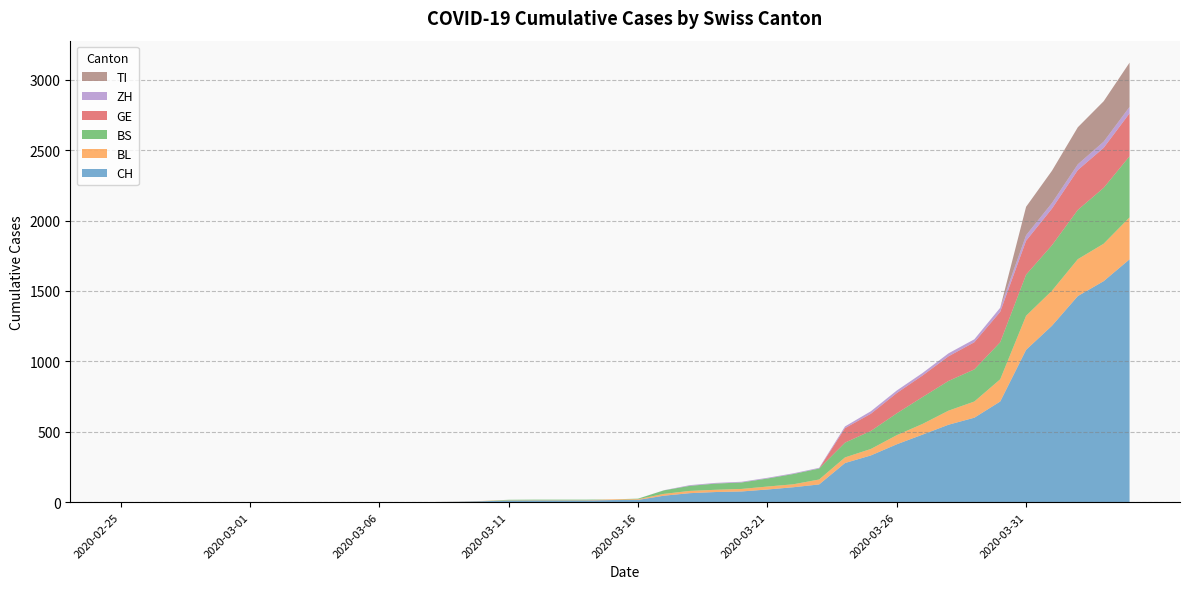

Reading right to left, what are all the values shown in this chart?

CH: 2020-04-04=1725	2020-04-03=1570	2020-04-02=1464	2020-04-01=1253	2020-03-31=1082	2020-03-30=715	2020-03-29=600	2020-03-28=550	2020-03-27=480	2020-03-26=411	2020-03-25=332	2020-03-24=278	2020-03-23=126	2020-03-22=106	2020-03-21=90	2020-03-20=76	2020-03-19=72	2020-03-18=64	2020-03-17=46	2020-03-16=16	2020-03-15=15	2020-03-14=12	2020-03-13=12	2020-03-12=12	2020-03-11=11	2020-03-10=7	2020-03-09=3	2020-03-08=1	2020-03-07=1	2020-03-06=1	2020-03-05=0	2020-03-04=0	2020-03-03=0	2020-03-02=0	2020-03-01=0	2020-02-29=0	2020-02-28=0	2020-02-27=0	2020-02-26=0	2020-02-25=0
BL: 2020-04-04=298	2020-04-03=266	2020-04-02=262	2020-04-01=249	2020-03-31=242	2020-03-30=158	2020-03-29=115	2020-03-28=100	2020-03-27=76	2020-03-26=65	2020-03-25=46	2020-03-24=40	2020-03-23=35	2020-03-22=21	2020-03-21=21	2020-03-20=18	2020-03-19=16	2020-03-18=16	2020-03-17=13	2020-03-16=5	2020-03-15=5	2020-03-14=2	2020-03-13=2	2020-03-12=2	2020-03-11=2	2020-03-10=2	2020-03-09=1	2020-03-08=0	2020-03-07=0	2020-03-06=0	2020-03-05=0	2020-03-04=0	2020-03-03=0	2020-03-02=0	2020-03-01=0	2020-02-29=0	2020-02-28=0	2020-02-27=0	2020-02-26=0	2020-02-25=0
BS: 2020-04-04=434	2020-04-03=397	2020-04-02=350	2020-04-01=323	2020-03-31=292	2020-03-30=263	2020-03-29=228	2020-03-28=211	2020-03-27=191	2020-03-26=155	2020-03-25=128	2020-03-24=105	2020-03-23=78	2020-03-22=73	2020-03-21=57	2020-03-20=46	2020-03-19=44	2020-03-18=36	2020-03-17=25	2020-03-16=4	2020-03-15=0	2020-03-14=4	2020-03-13=4	2020-03-12=4	2020-03-11=4	2020-03-10=0	2020-03-09=0	2020-03-08=0	2020-03-07=0	2020-03-06=0	2020-03-05=0	2020-03-04=0	2020-03-03=0	2020-03-02=0	2020-03-01=0	2020-02-29=0	2020-02-28=0	2020-02-27=0	2020-02-26=0	2020-02-25=0
GE: 2020-04-04=305	2020-04-03=284	2020-04-02=283	2020-04-01=260	2020-03-31=241	2020-03-30=216	2020-03-29=193	2020-03-28=175	2020-03-27=153	2020-03-26=144	2020-03-25=122	2020-03-24=103	2020-03-23=0	2020-03-22=0	2020-03-21=0	2020-03-20=0	2020-03-19=0	2020-03-18=0	2020-03-17=0	2020-03-16=0	2020-03-15=0	2020-03-14=0	2020-03-13=0	2020-03-12=0	2020-03-11=0	2020-03-10=0	2020-03-09=0	2020-03-08=0	2020-03-07=0	2020-03-06=0	2020-03-05=0	2020-03-04=0	2020-03-03=0	2020-03-02=0	2020-03-01=0	2020-02-29=0	2020-02-28=0	2020-02-27=0	2020-02-26=0	2020-02-25=0
ZH: 2020-04-04=46	2020-04-03=44	2020-04-02=41	2020-04-01=40	2020-03-31=39	2020-03-30=29	2020-03-29=21	2020-03-28=21	2020-03-27=18	2020-03-26=18	2020-03-25=18	2020-03-24=12	2020-03-23=5	2020-03-22=5	2020-03-21=5	2020-03-20=5	2020-03-19=5	2020-03-18=5	2020-03-17=1	2020-03-16=0	2020-03-15=0	2020-03-14=0	2020-03-13=0	2020-03-12=0	2020-03-11=0	2020-03-10=0	2020-03-09=0	2020-03-08=0	2020-03-07=0	2020-03-06=0	2020-03-05=0	2020-03-04=0	2020-03-03=0	2020-03-02=0	2020-03-01=0	2020-02-29=0	2020-02-28=0	2020-02-27=0	2020-02-26=0	2020-02-25=0
TI: 2020-04-04=314	2020-04-03=287	2020-04-02=263	2020-04-01=229	2020-03-31=202	2020-03-30=0	2020-03-29=0	2020-03-28=0	2020-03-27=0	2020-03-26=0	2020-03-25=0	2020-03-24=0	2020-03-23=0	2020-03-22=0	2020-03-21=0	2020-03-20=0	2020-03-19=0	2020-03-18=0	2020-03-17=0	2020-03-16=0	2020-03-15=0	2020-03-14=0	2020-03-13=0	2020-03-12=0	2020-03-11=0	2020-03-10=0	2020-03-09=0	2020-03-08=0	2020-03-07=0	2020-03-06=0	2020-03-05=0	2020-03-04=0	2020-03-03=0	2020-03-02=0	2020-03-01=0	2020-02-29=0	2020-02-28=0	2020-02-27=0	2020-02-26=0	2020-02-25=0